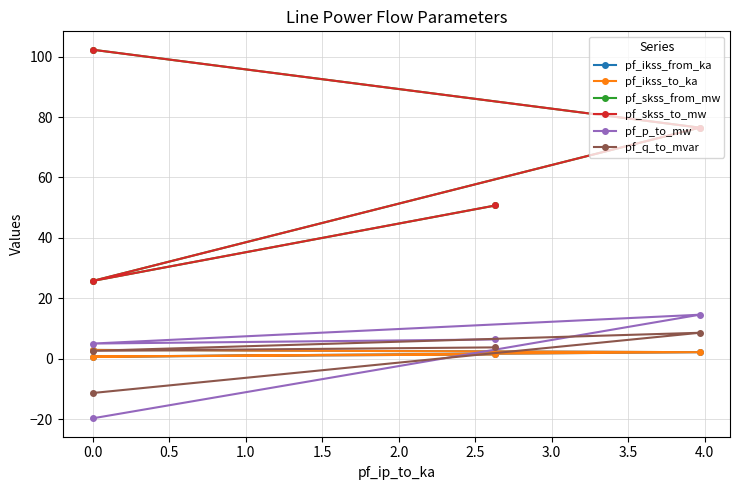

What is the difference between the highest and lowest values at 0.0?

121.9